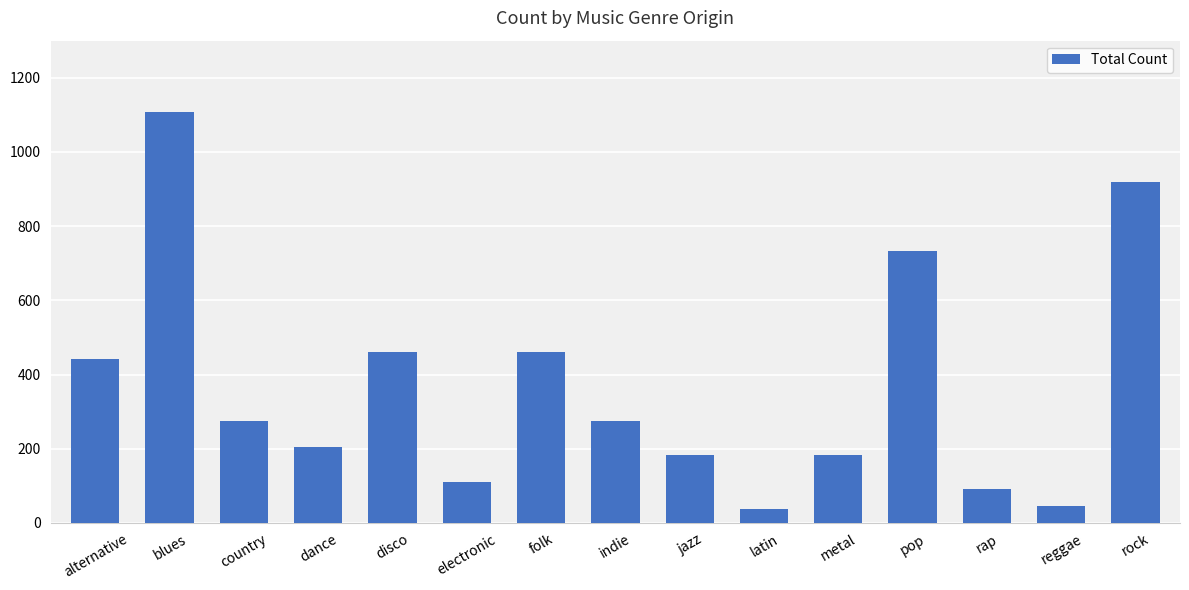

True or false: the data shows 34 at electronic.

False